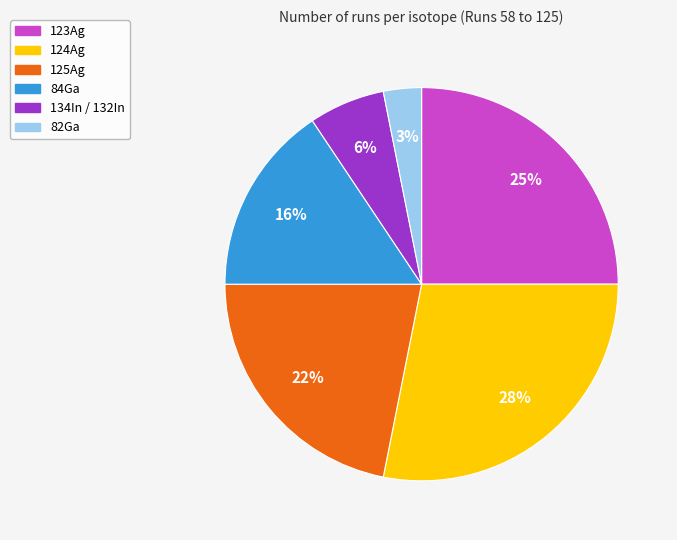

Count the number of slices in the pie.

6